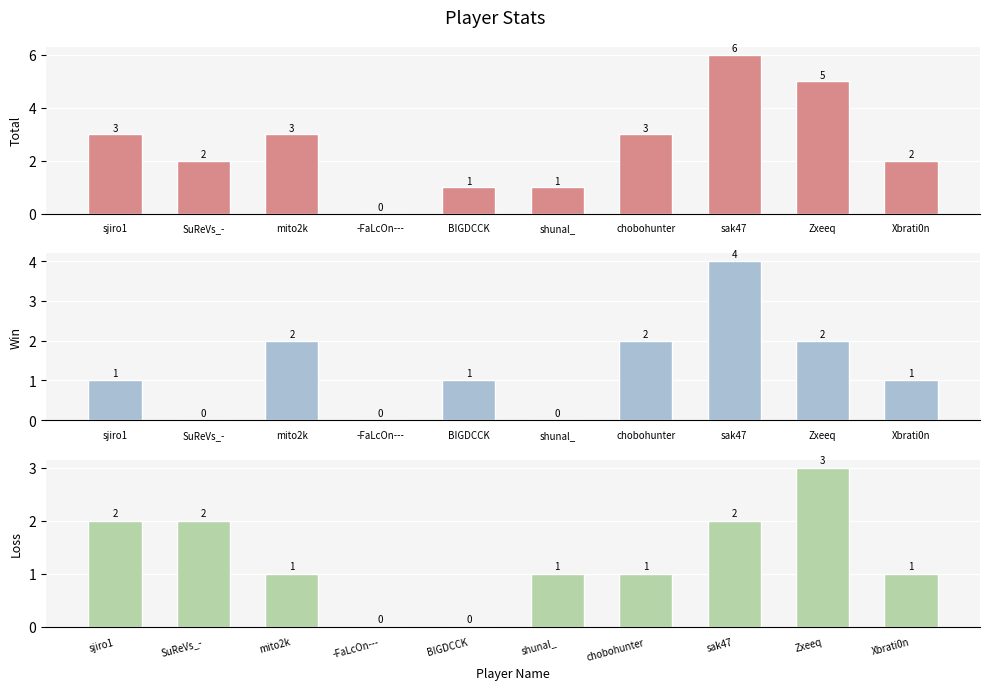

What is the spread (max minus min) of values at sjiro1?

2